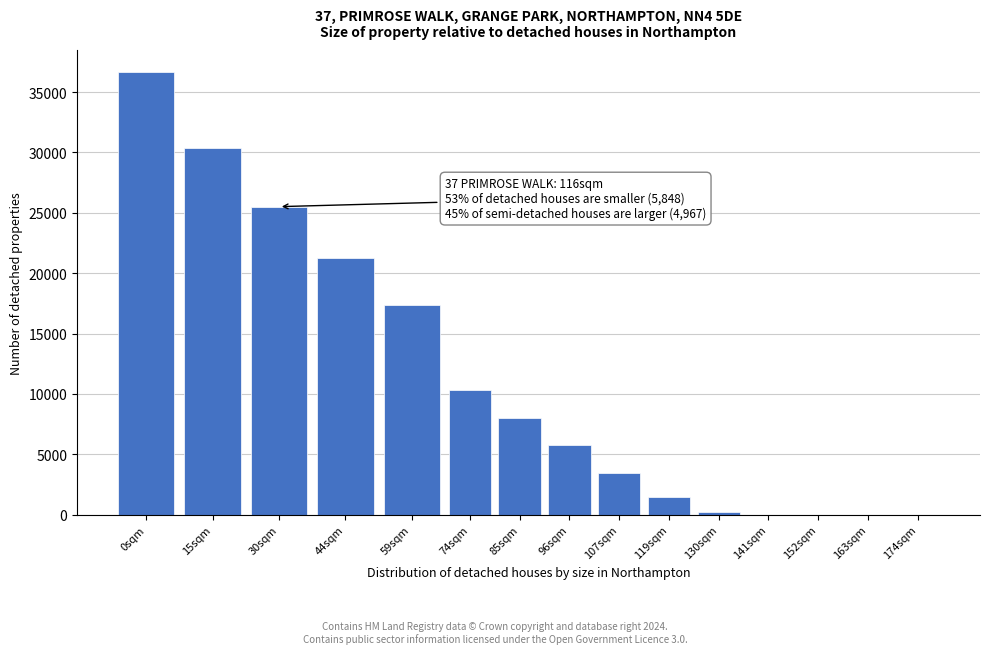

What is the sum of all values?

160348